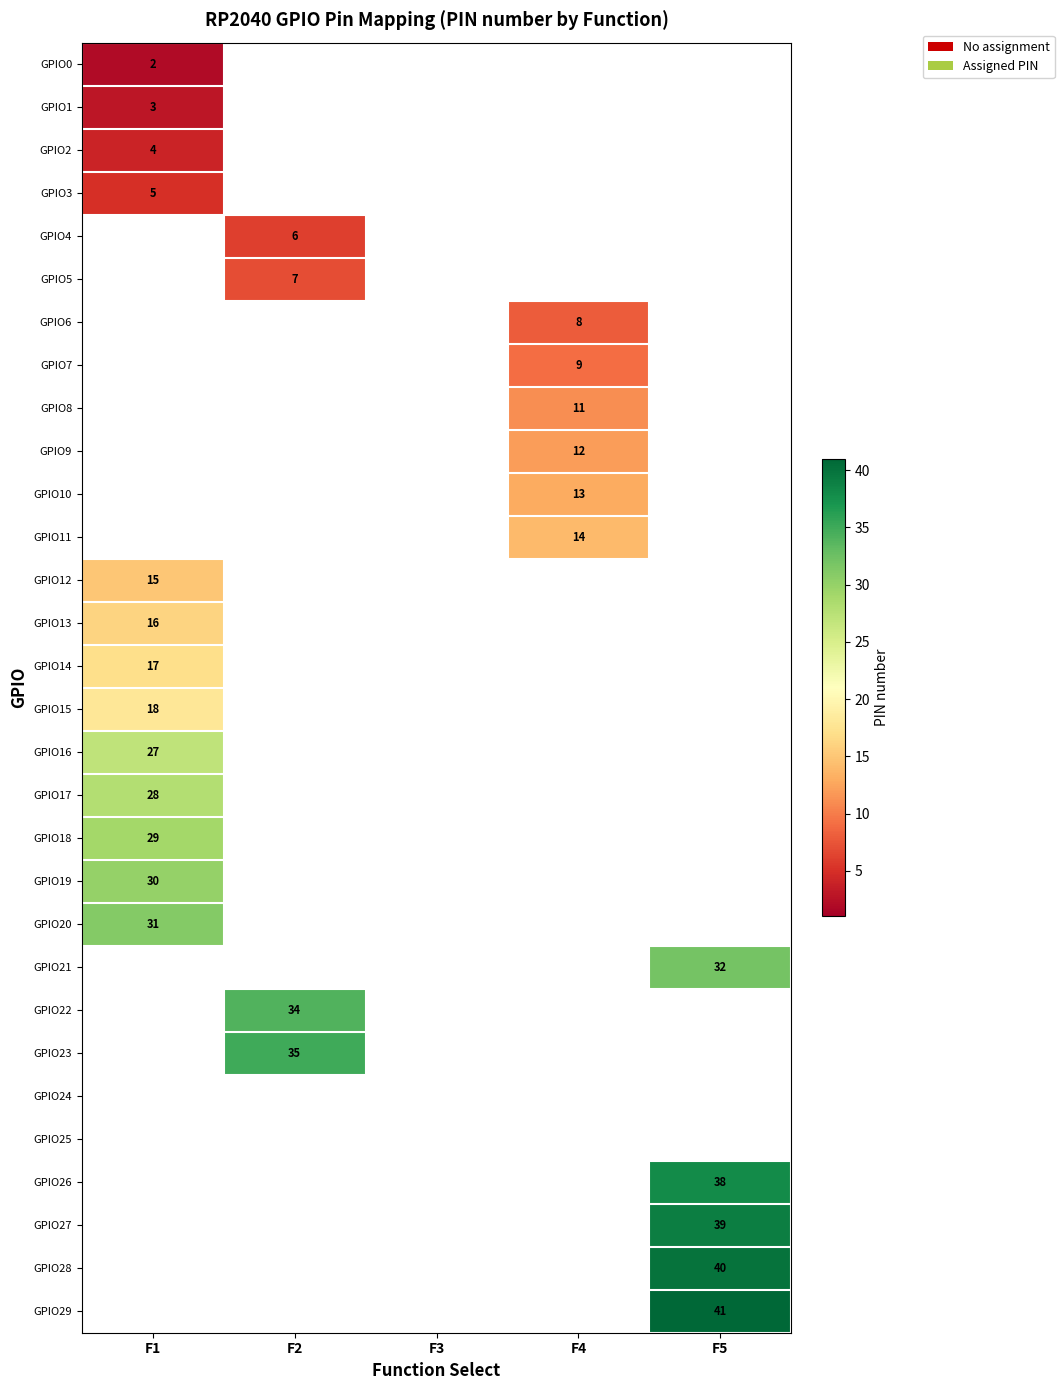

Is it true that GPIO18 equals 29 at F1?

True